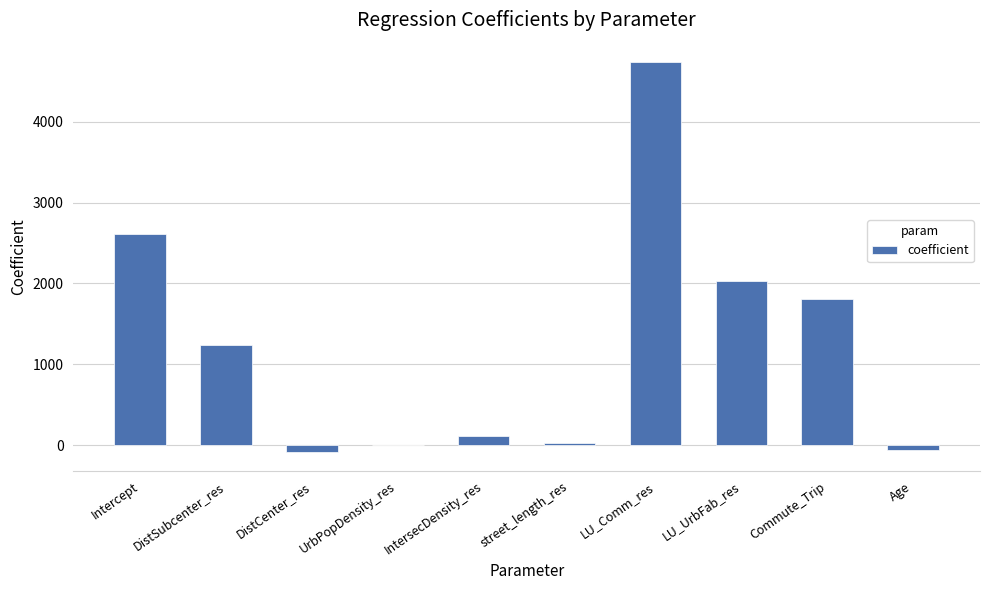

Where is the data nearest to the value 2329?

Intercept